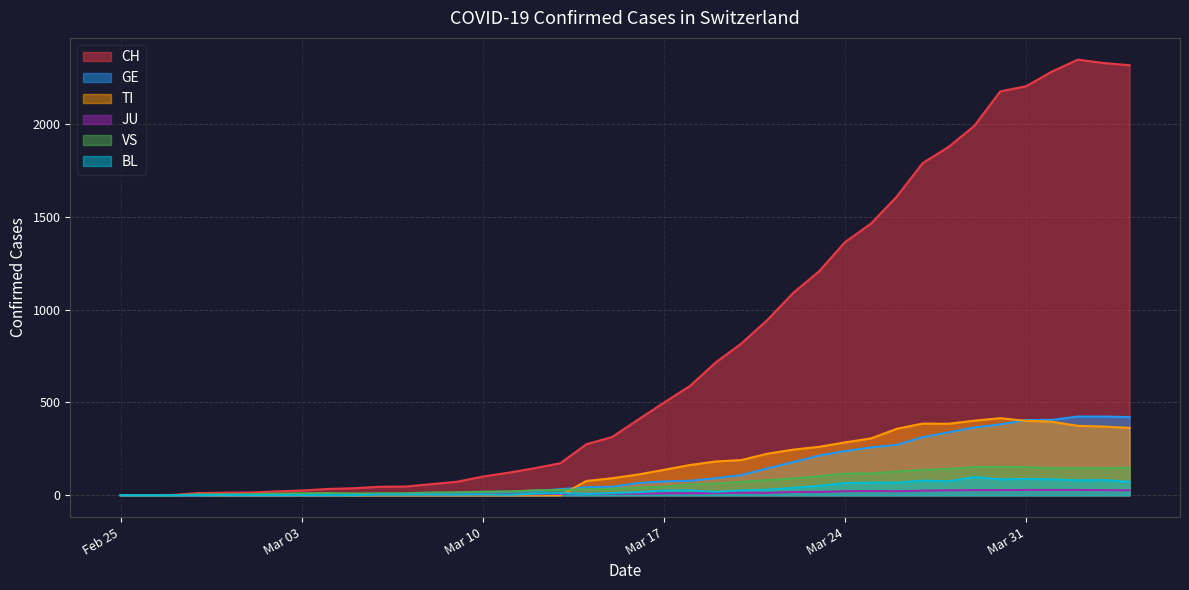

Which series has the widest spread of values?

CH